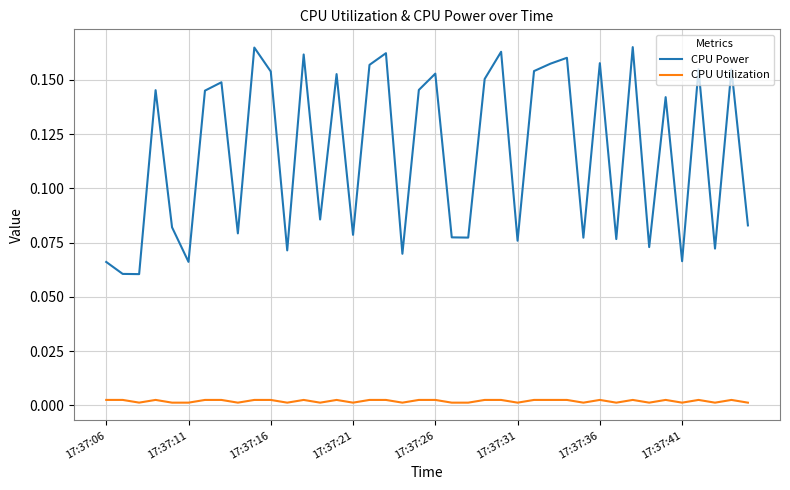

Which series has the largest total across all categories?

CPU Power